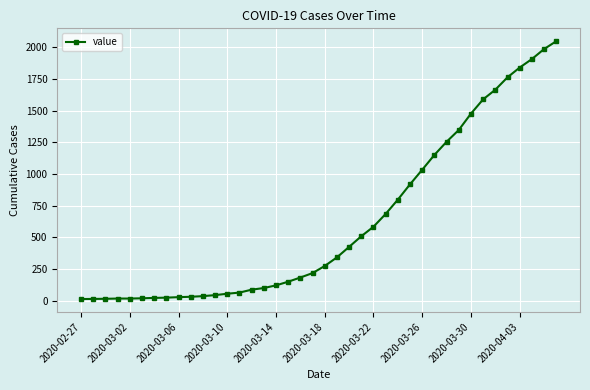

What is the maximum value shown in the chart?

2049